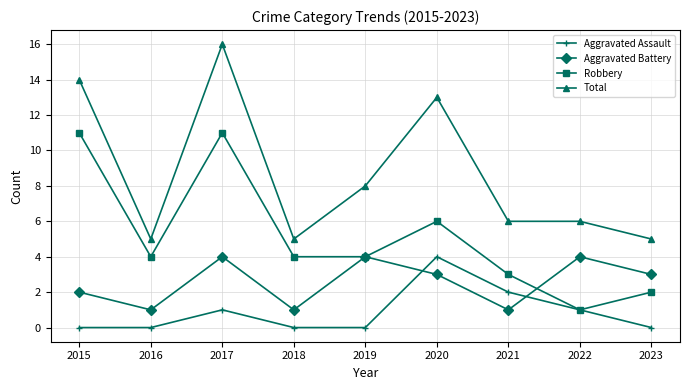

What is the sum of the Robbery values at 2016 and 2023?

6